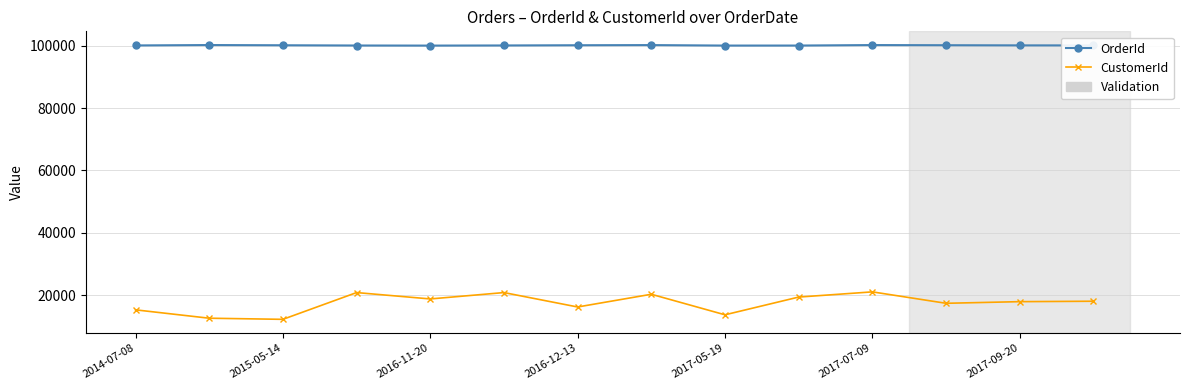

True or false: CustomerId and OrderId cross at least once.

False